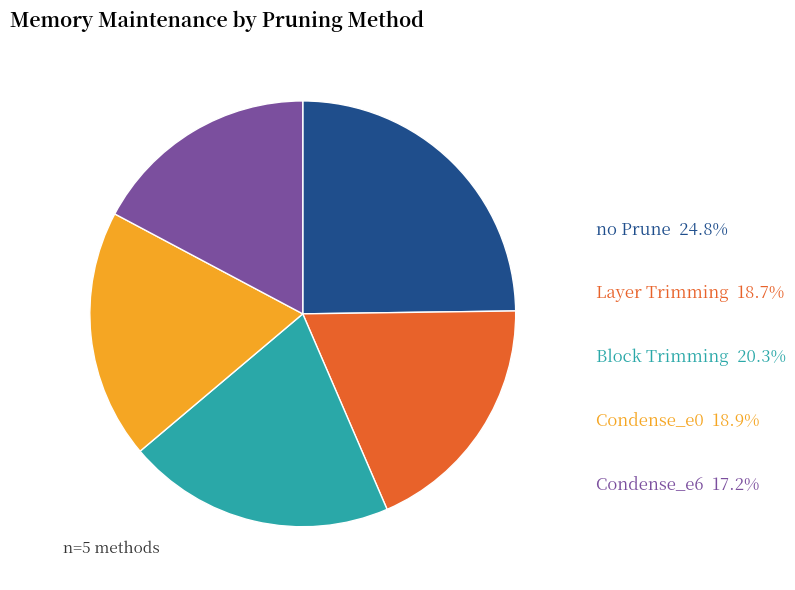

Does any single category account for the majority?

No